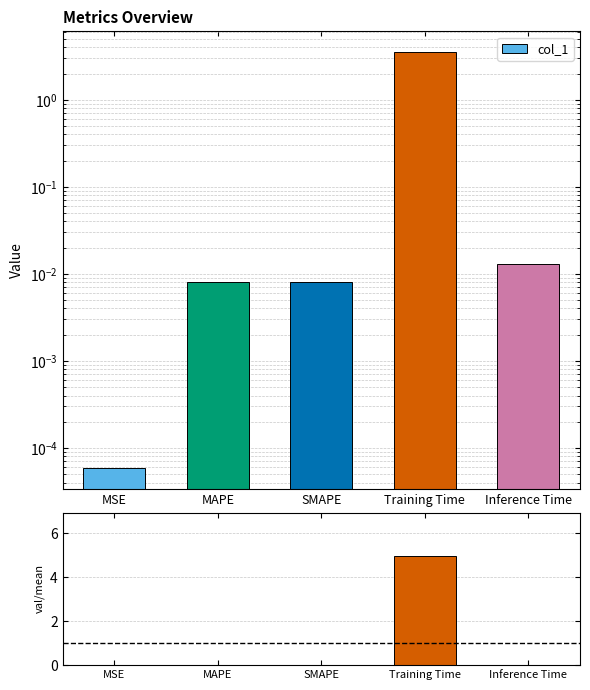

At how many categories does at least one series exceed 3?

1